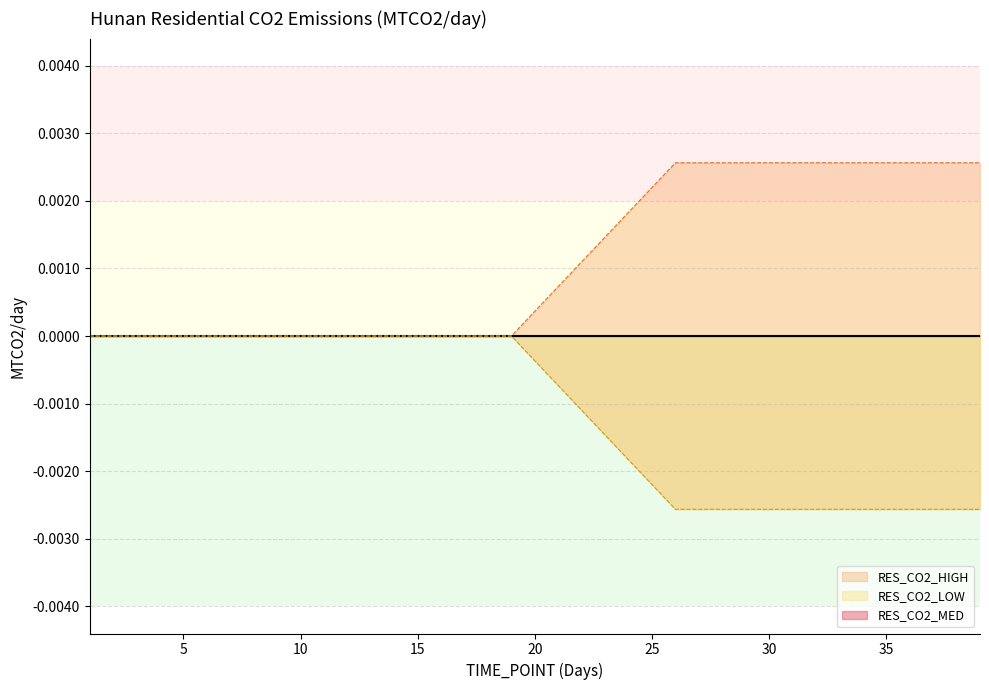

Which series changed the most between 15 and 35?

RES_CO2_HIGH